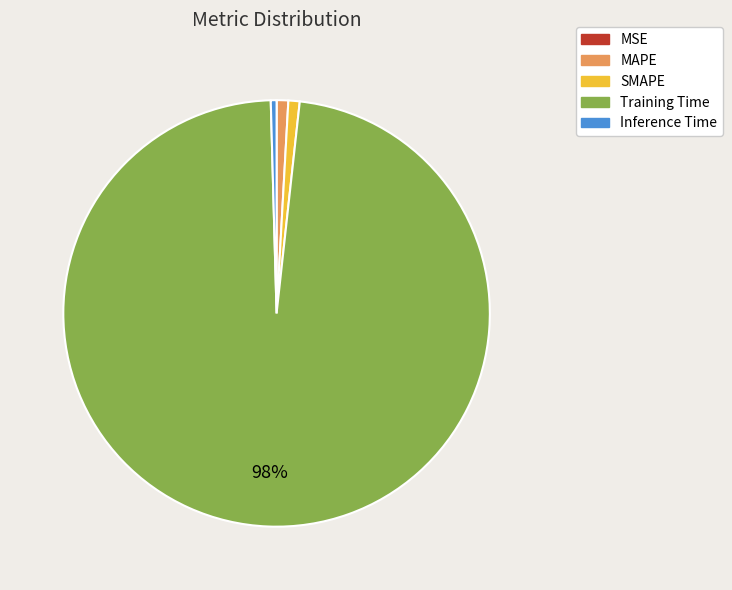

What is the largest slice in the pie chart?

Training Time